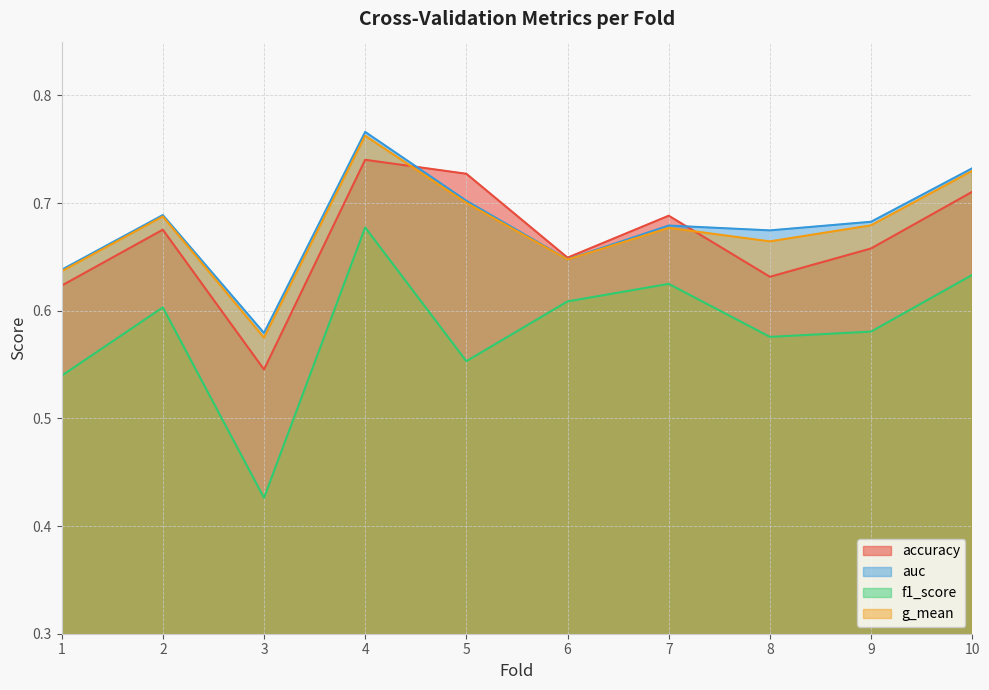

Which series has the widest spread of values?

f1_score